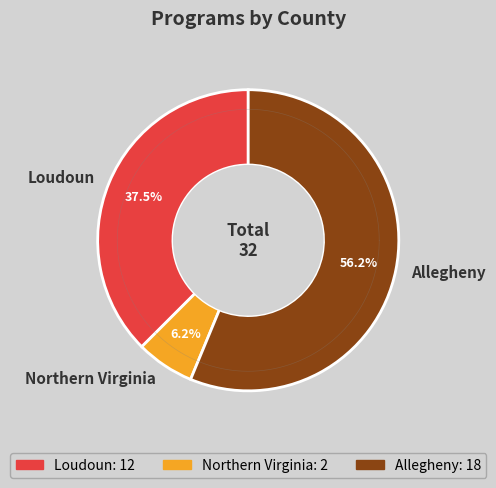

How many segments does this pie chart have?

3